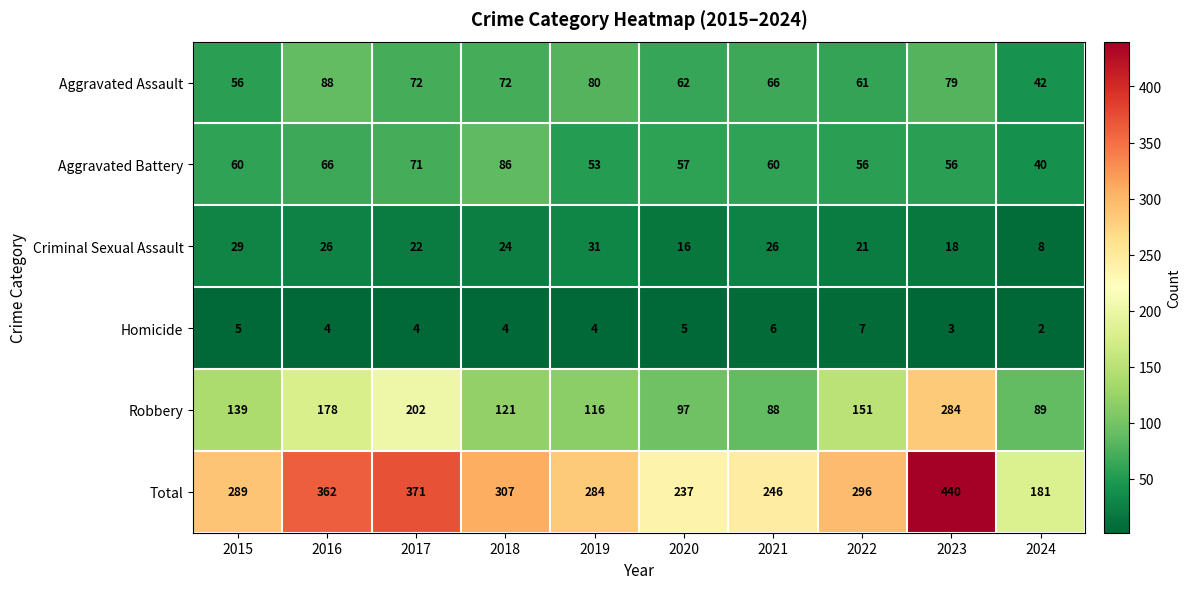

What is the difference between the highest and lowest values at 2019?

280